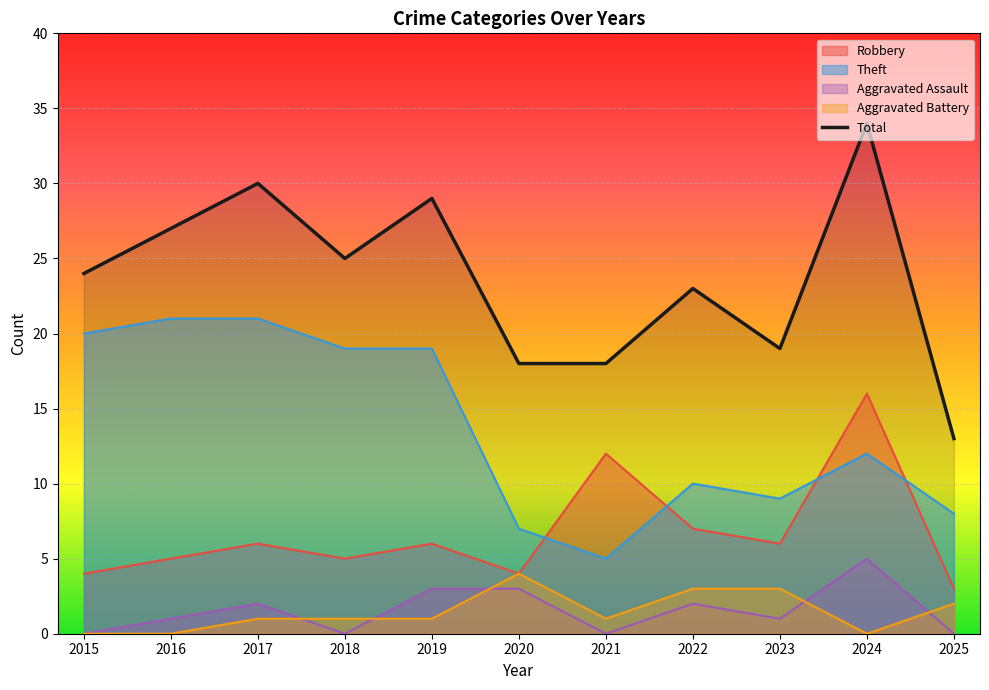

What is the spread (max minus min) of values at 2015?

24